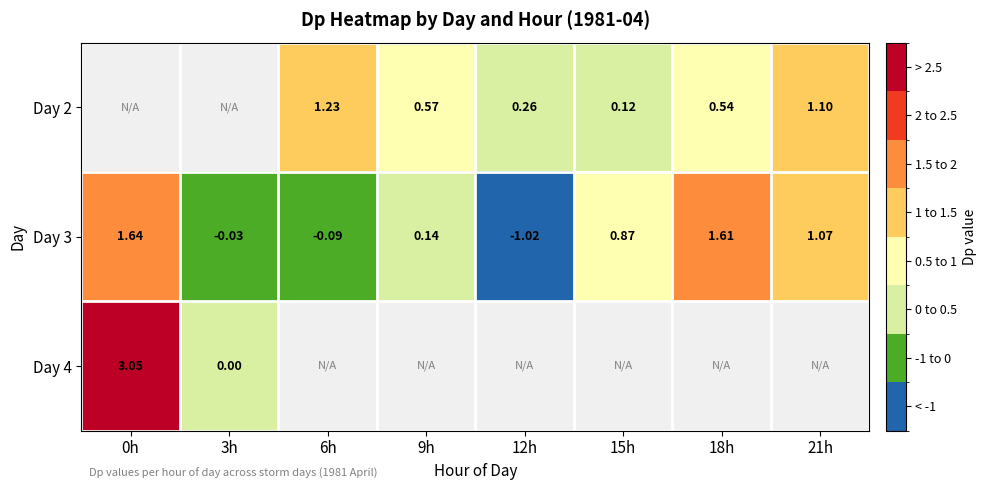

Which series has the largest total across all categories?

Day 3